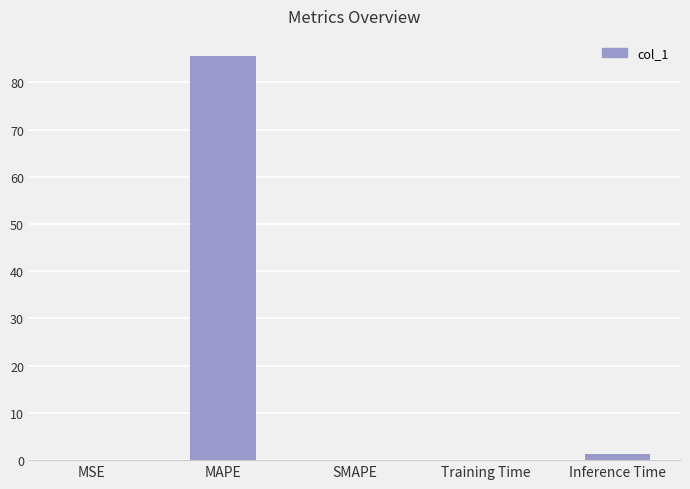

What is the change in value from MAPE to SMAPE?

-85.6